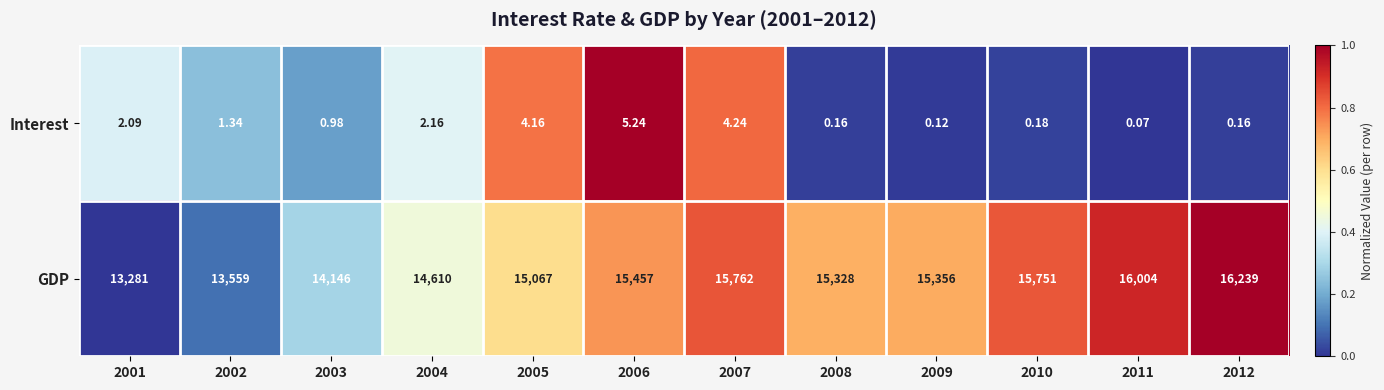

List the series in order of their peak value, lowest first.

Interest, GDP